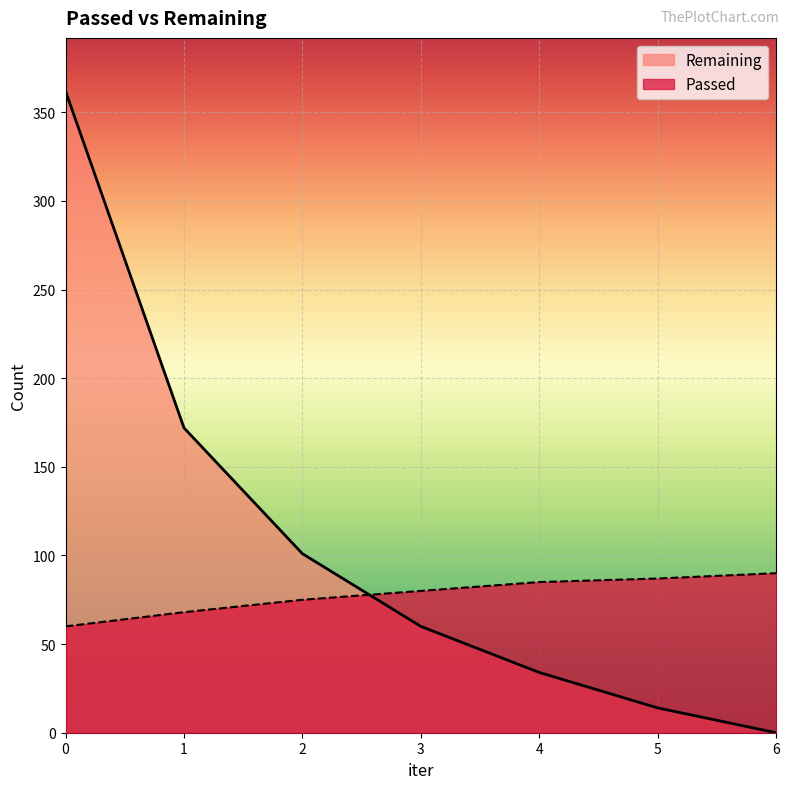

List the series in order of their peak value, lowest first.

Passed, Remaining